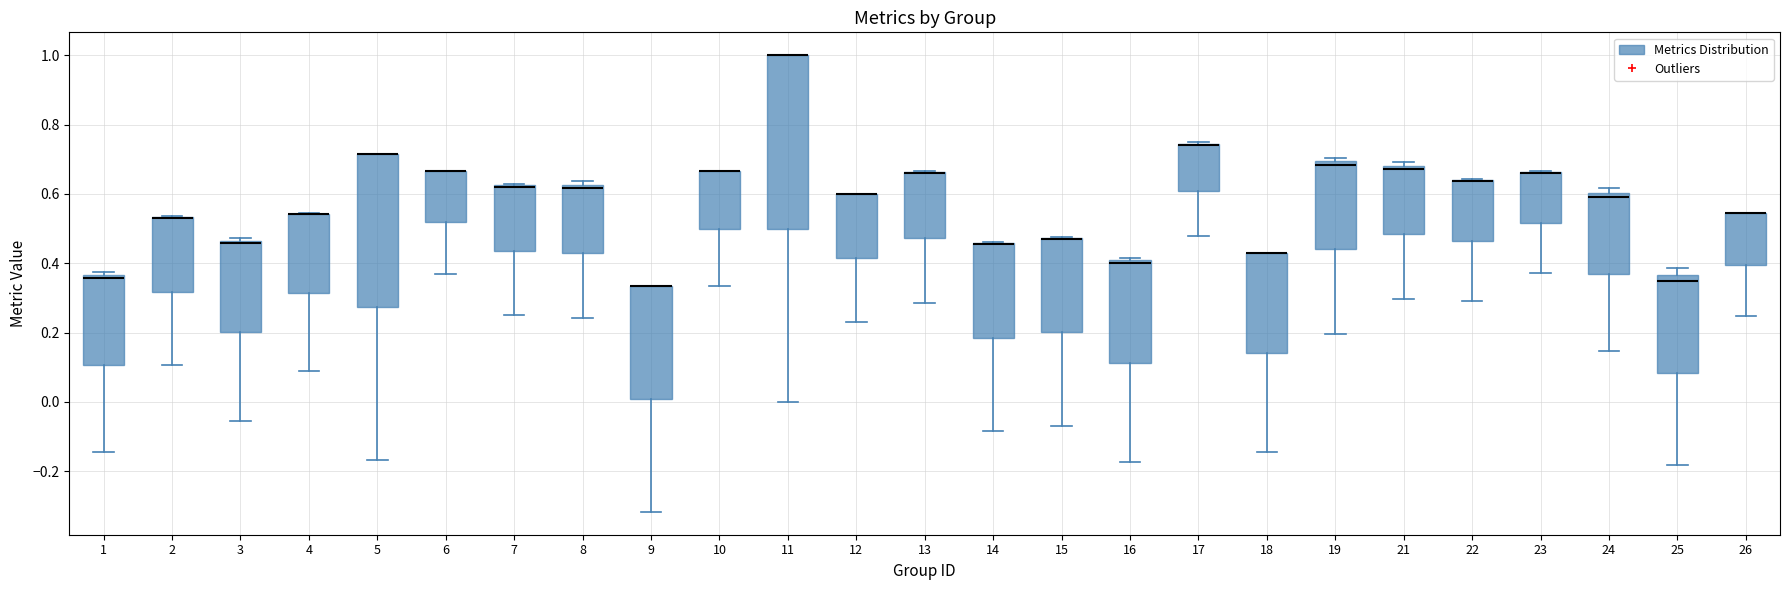

Reading left to right, read every box against the y-axis: the position of its median line, the range the box covers, and the ends of its whiskers. The values are not printed on the chart, so give them approximately, as read against the axis.

1: median 0.36 (just below the box's upper edge), box 0.10 to 0.36, whiskers -0.14 to 0.38
2: median 0.52 (drawn on the box's upper edge), box 0.32 to 0.54, whiskers 0.10 to 0.54
3: median 0.46 (just below the box's upper edge), box 0.20 to 0.46, whiskers -0.06 to 0.48
4: median 0.54 (drawn on the box's upper edge), box 0.32 to 0.54, whiskers 0.08 to 0.54
5: median 0.72 (drawn on the box's upper edge), box 0.28 to 0.72, whiskers -0.16 to 0.72
6: median 0.66 (drawn on the box's upper edge), box 0.52 to 0.66, whiskers 0.36 to 0.66
7: median 0.62 (drawn on the box's upper edge), box 0.44 to 0.62, whiskers 0.26 to 0.62
8: median 0.62 (just below the box's upper edge), box 0.42 to 0.62, whiskers 0.24 to 0.64
9: median 0.34 (drawn on the box's upper edge), box 0.00 to 0.34, whiskers -0.32 to 0.34
10: median 0.66 (drawn on the box's upper edge), box 0.50 to 0.66, whiskers 0.34 to 0.66
11: median 1.00 (drawn on the box's upper edge), box 0.50 to 1.00, whiskers 0.00 to 1.00
12: median 0.60 (drawn on the box's upper edge), box 0.42 to 0.60, whiskers 0.24 to 0.60
13: median 0.66 (drawn on the box's upper edge), box 0.48 to 0.66, whiskers 0.28 to 0.66
14: median 0.46 (drawn on the box's upper edge), box 0.18 to 0.46, whiskers -0.08 to 0.46
15: median 0.48 (drawn on the box's upper edge), box 0.20 to 0.48, whiskers -0.06 to 0.48
16: median 0.40 (just below the box's upper edge), box 0.12 to 0.40, whiskers -0.18 to 0.42
17: median 0.74 (drawn on the box's upper edge), box 0.60 to 0.74, whiskers 0.48 to 0.76
18: median 0.42 (drawn on the box's upper edge), box 0.14 to 0.42, whiskers -0.14 to 0.42
19: median 0.68, box 0.44 to 0.70, whiskers 0.20 to 0.70 (just above the box's upper edge)
21: median 0.68 (just below the box's upper edge), box 0.48 to 0.68, whiskers 0.30 to 0.70
22: median 0.64 (drawn on the box's upper edge), box 0.46 to 0.64, whiskers 0.30 to 0.64
23: median 0.66 (drawn on the box's upper edge), box 0.52 to 0.66, whiskers 0.38 to 0.66
24: median 0.58, box 0.36 to 0.60, whiskers 0.14 to 0.62
25: median 0.36 (just below the box's upper edge), box 0.08 to 0.36, whiskers -0.18 to 0.38
26: median 0.54 (drawn on the box's upper edge), box 0.40 to 0.54, whiskers 0.24 to 0.54